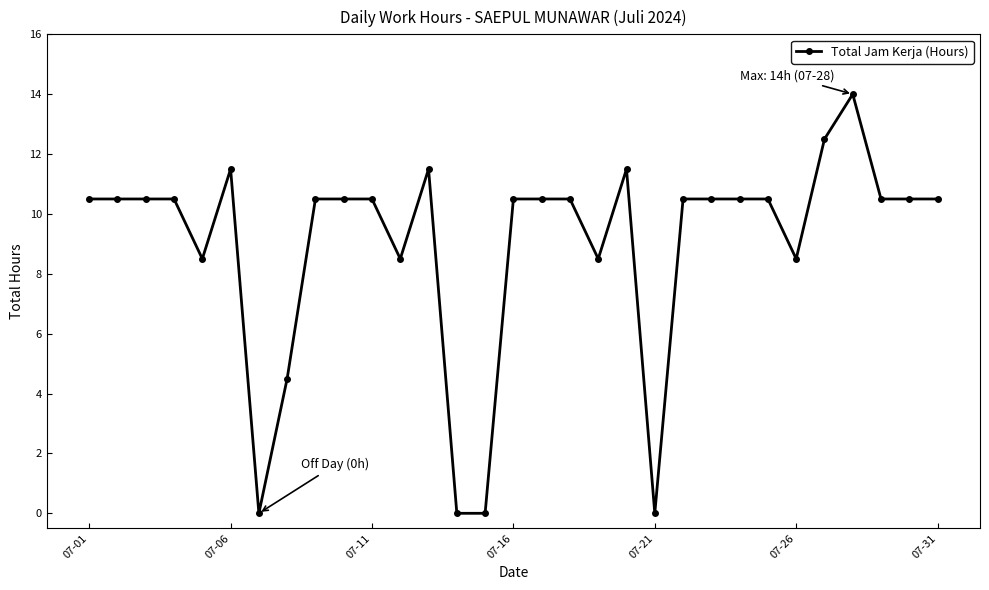

What is the difference between the maximum and minimum values?

14.0